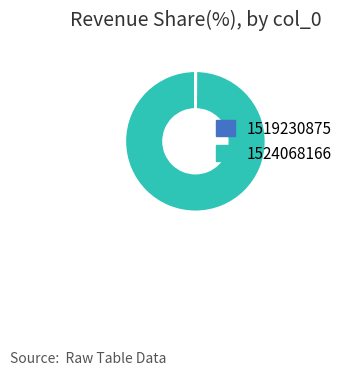

Is there any slice that represents more than half of the pie?

Yes